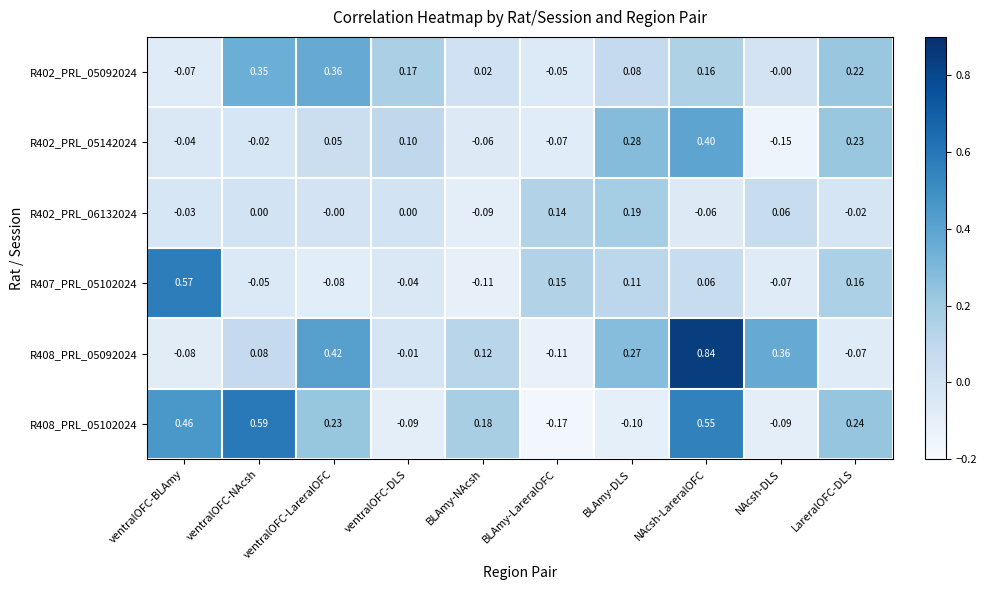

List the labels in order of R408_PRL_05092024 value, smallest first.

BLAmy-LareralOFC, ventralOFC-BLAmy, LareralOFC-DLS, ventralOFC-DLS, ventralOFC-NAcsh, BLAmy-NAcsh, BLAmy-DLS, NAcsh-DLS, ventralOFC-LareralOFC, NAcsh-LareralOFC